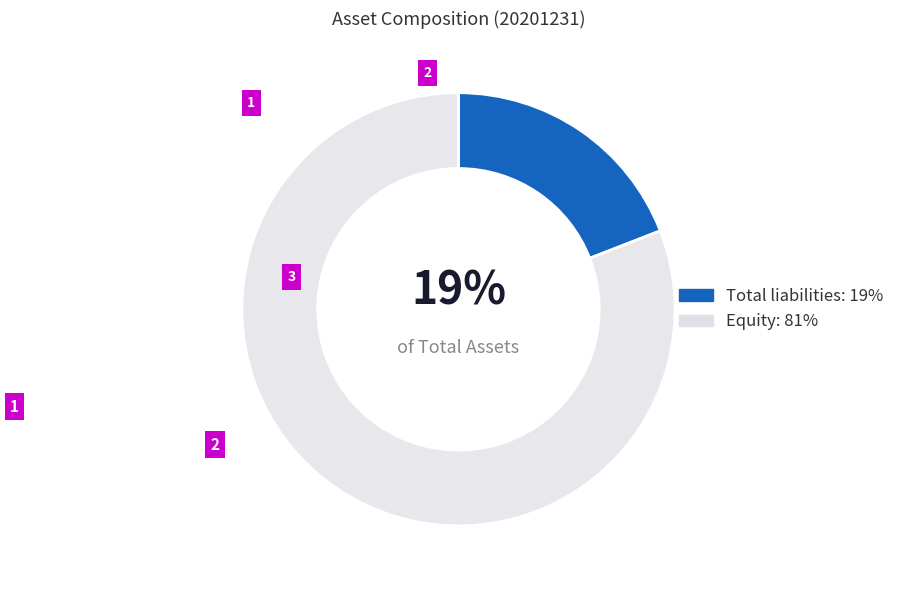

Does any single category account for the majority?

Yes